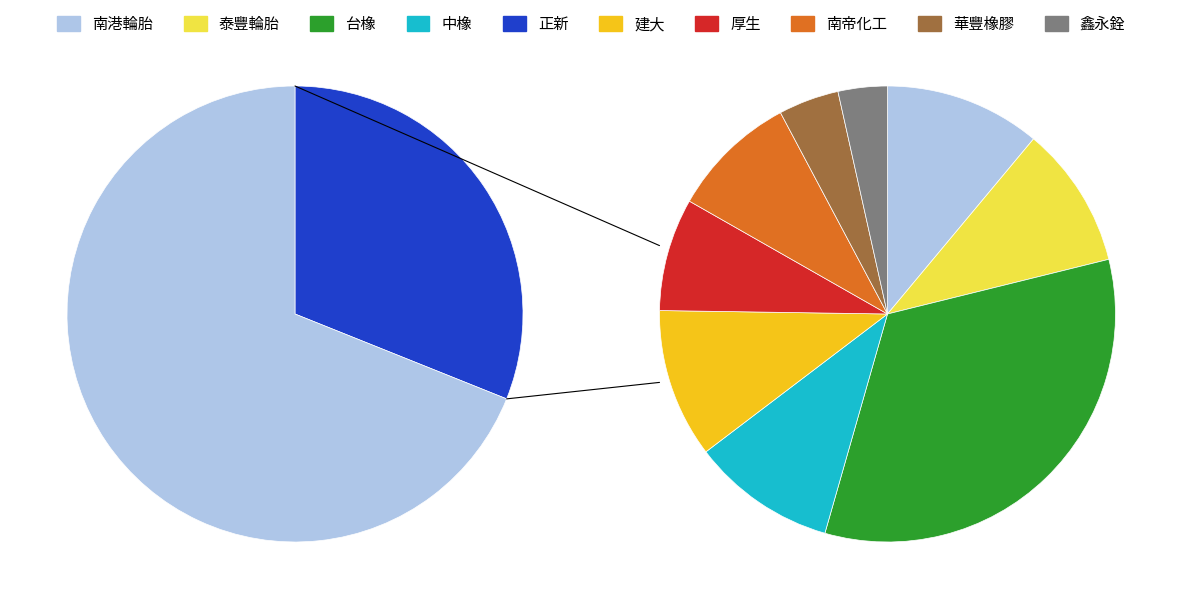

What is the ratio of the value at 建大 to the value at 華豐橡膠?

2.5